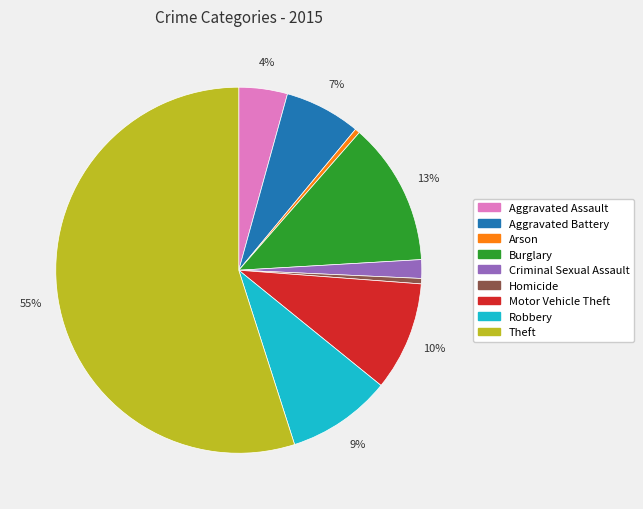

To the nearest percent, what is the combined percentage of Criminal Sexual Assault and Robbery?

11%